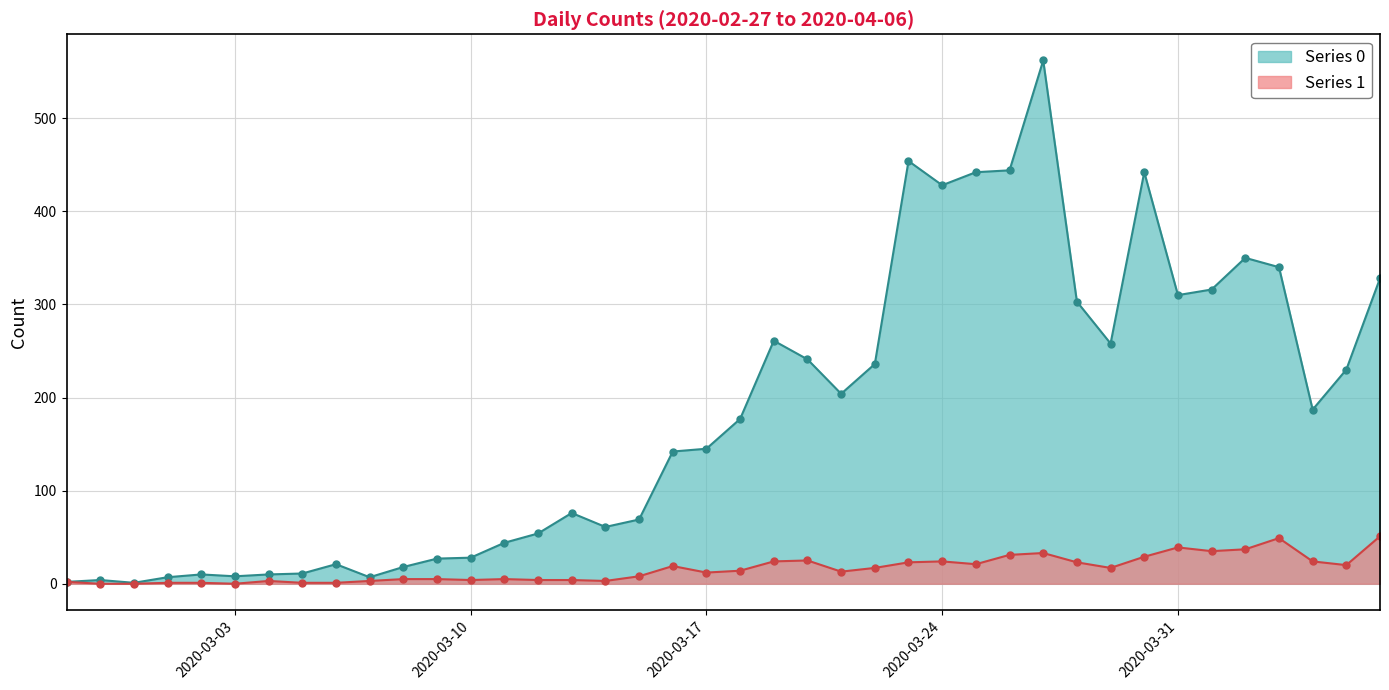

Is the value of Series 0 at 2020-03-05 greater than the value of Series 1 at 2020-03-03?

Yes